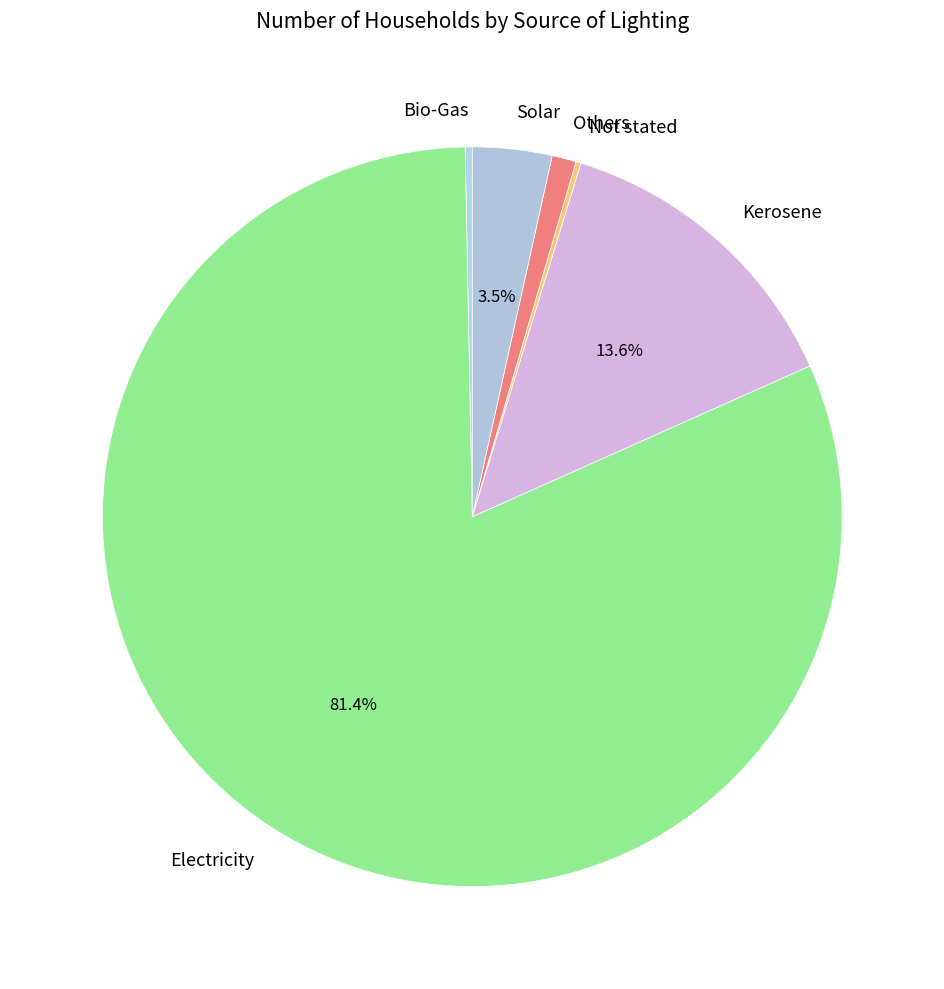

Combined, do Kerosene and Others account for over 50%?

No